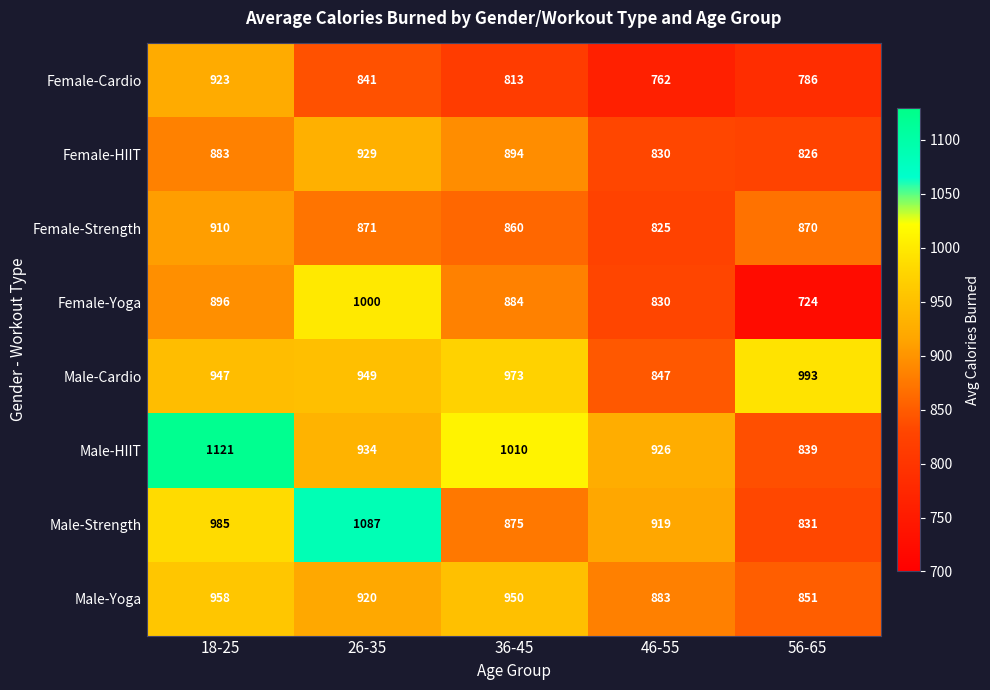

The value of Female-HIIT at 18-25 is 883. True or false?

True